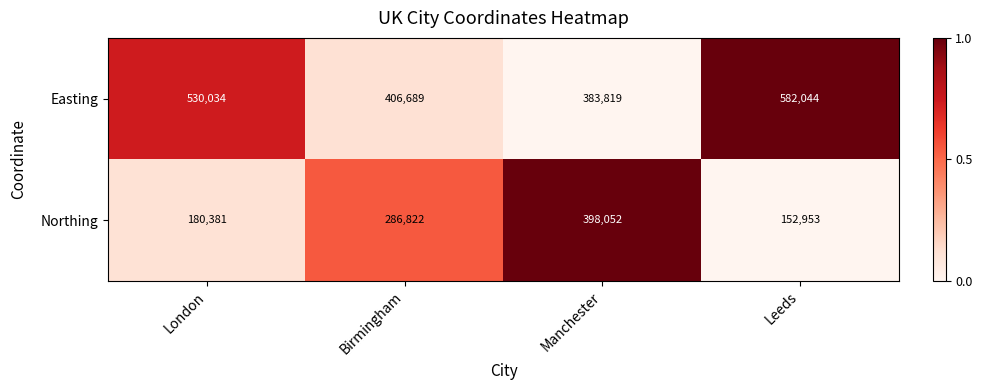

Which series changed the most between London and Leeds?

Easting